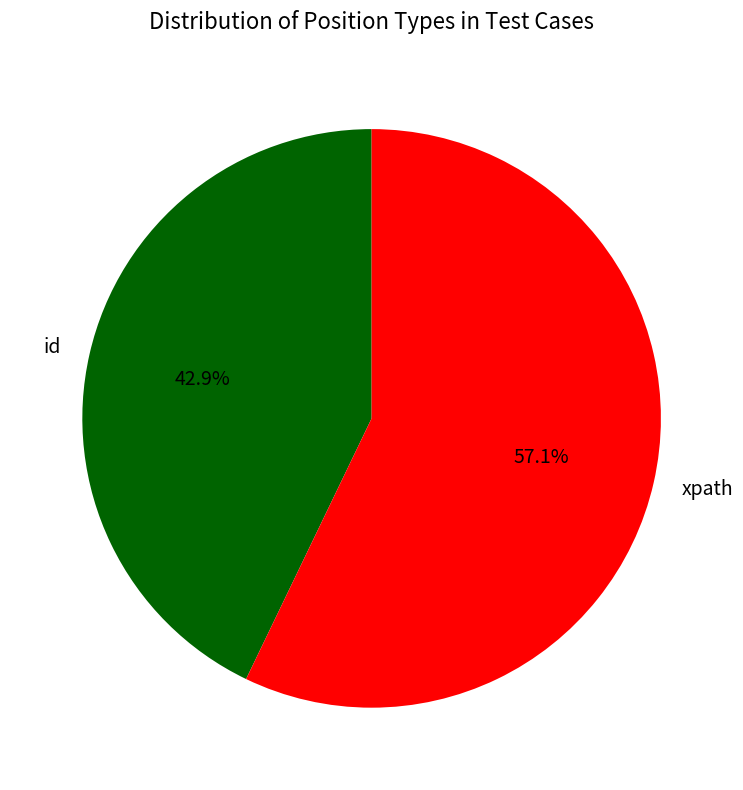

Which has a higher value, id or xpath?

xpath